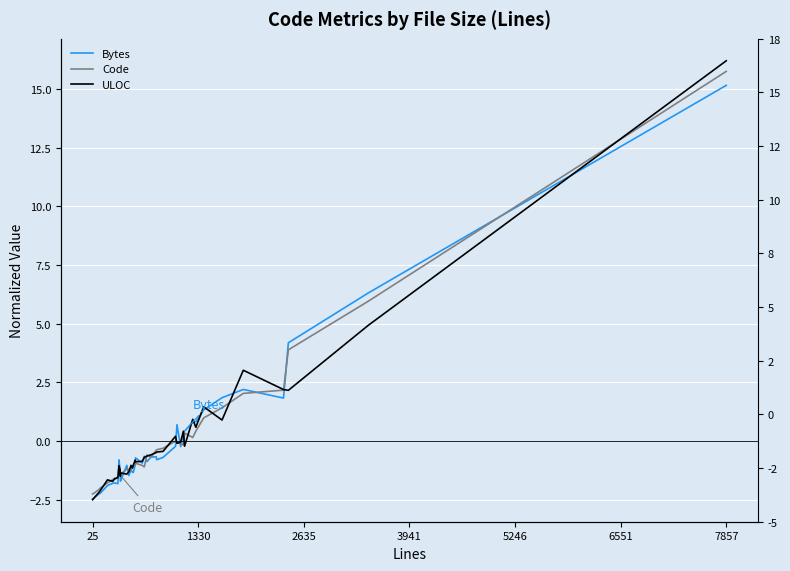

What is the maximum value for Bytes?

15.2